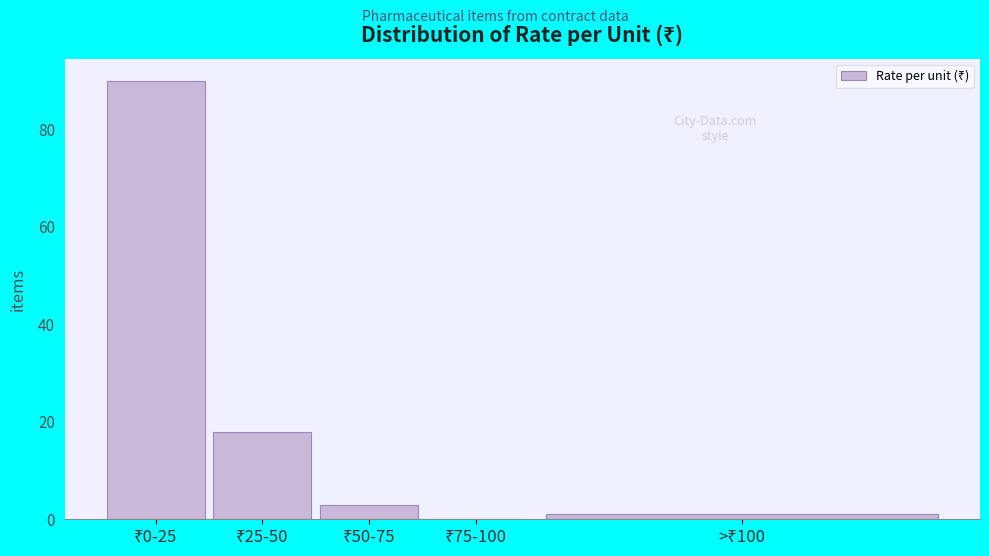

What is the greatest value displayed?

90